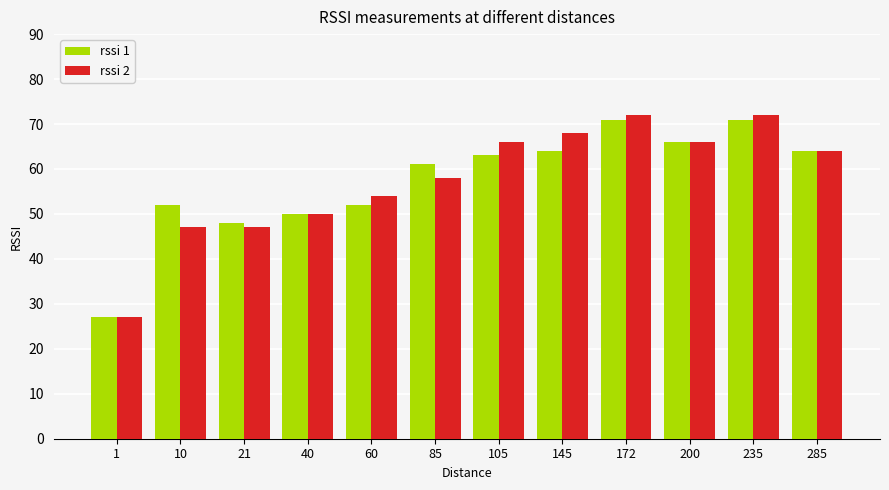

Which series changed the most between 60 and 172?

rssi 1